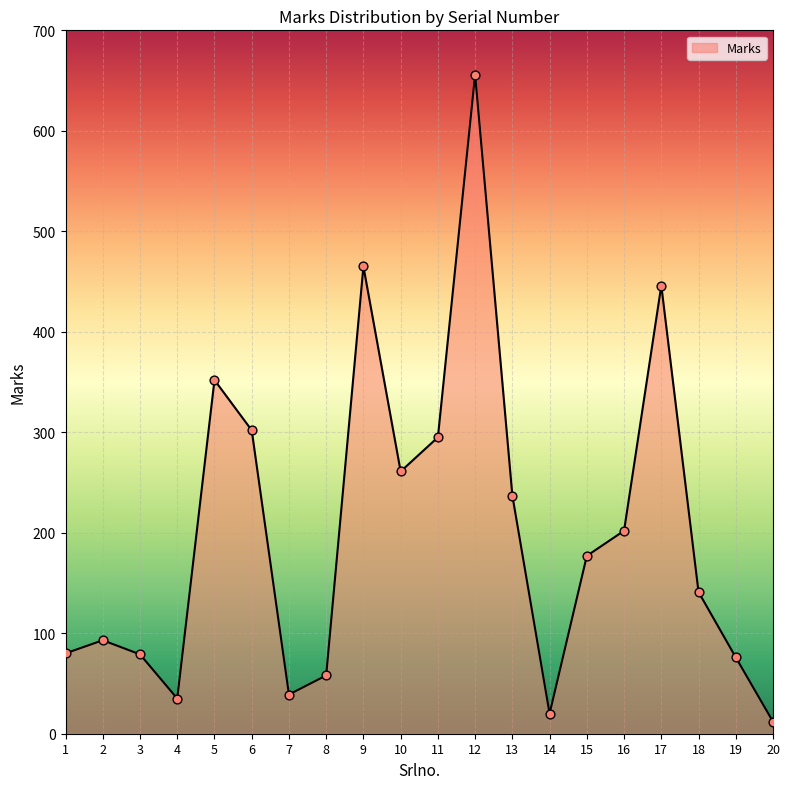

Between 19 and 11, which is larger?

11